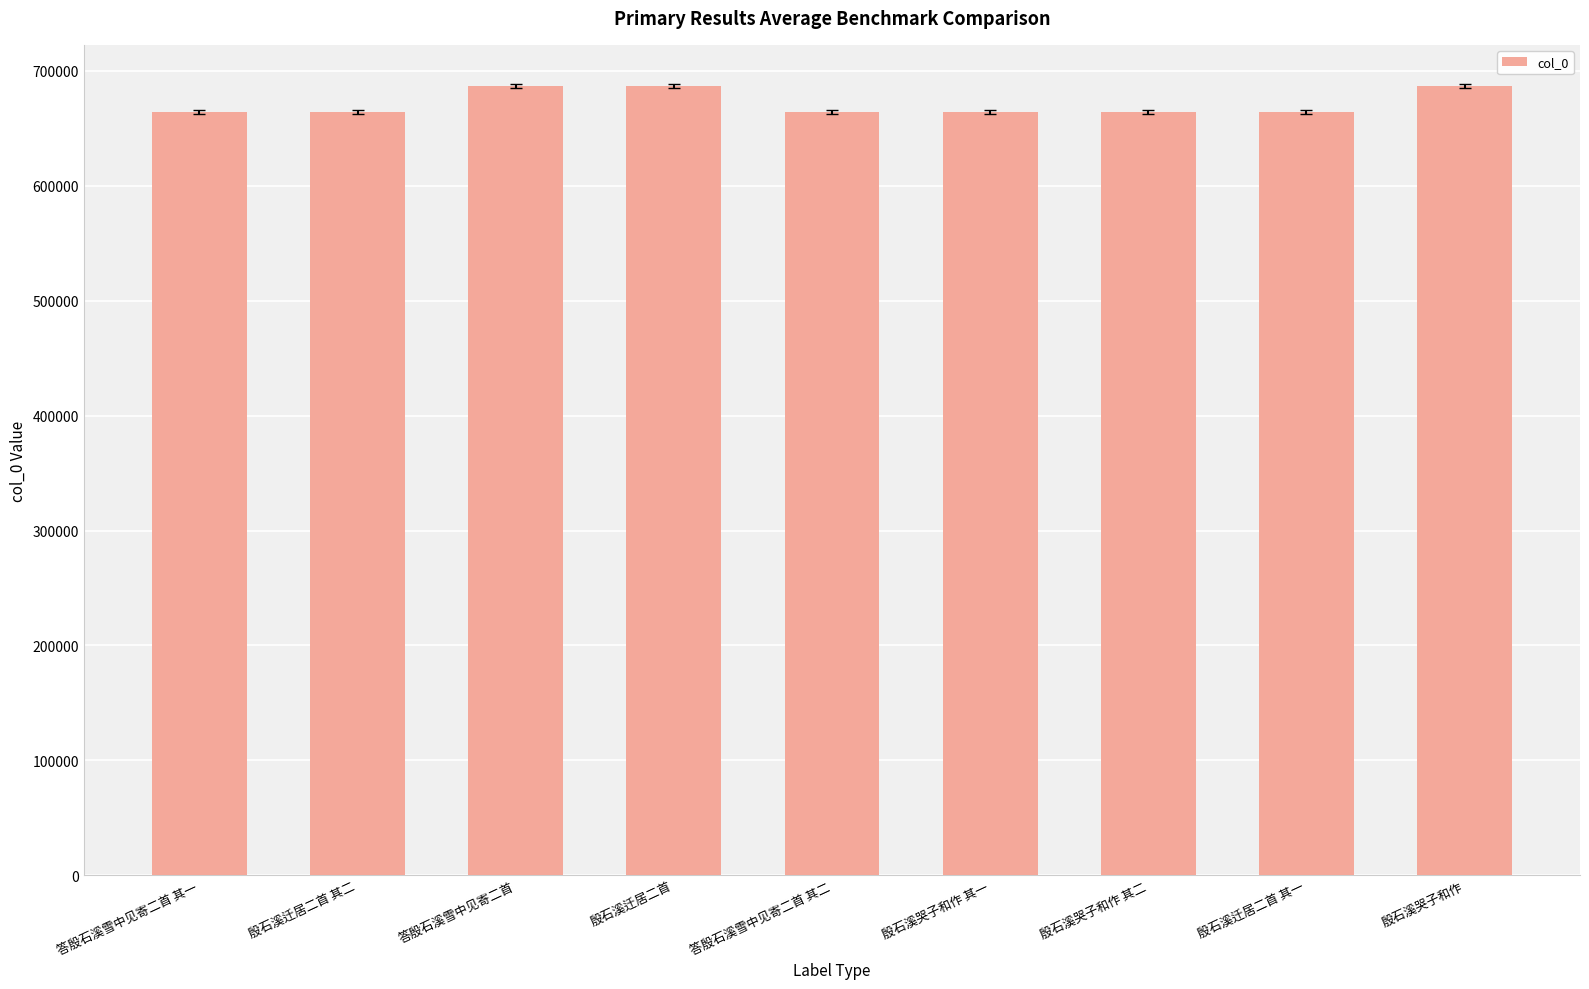

What is the average value?

671578